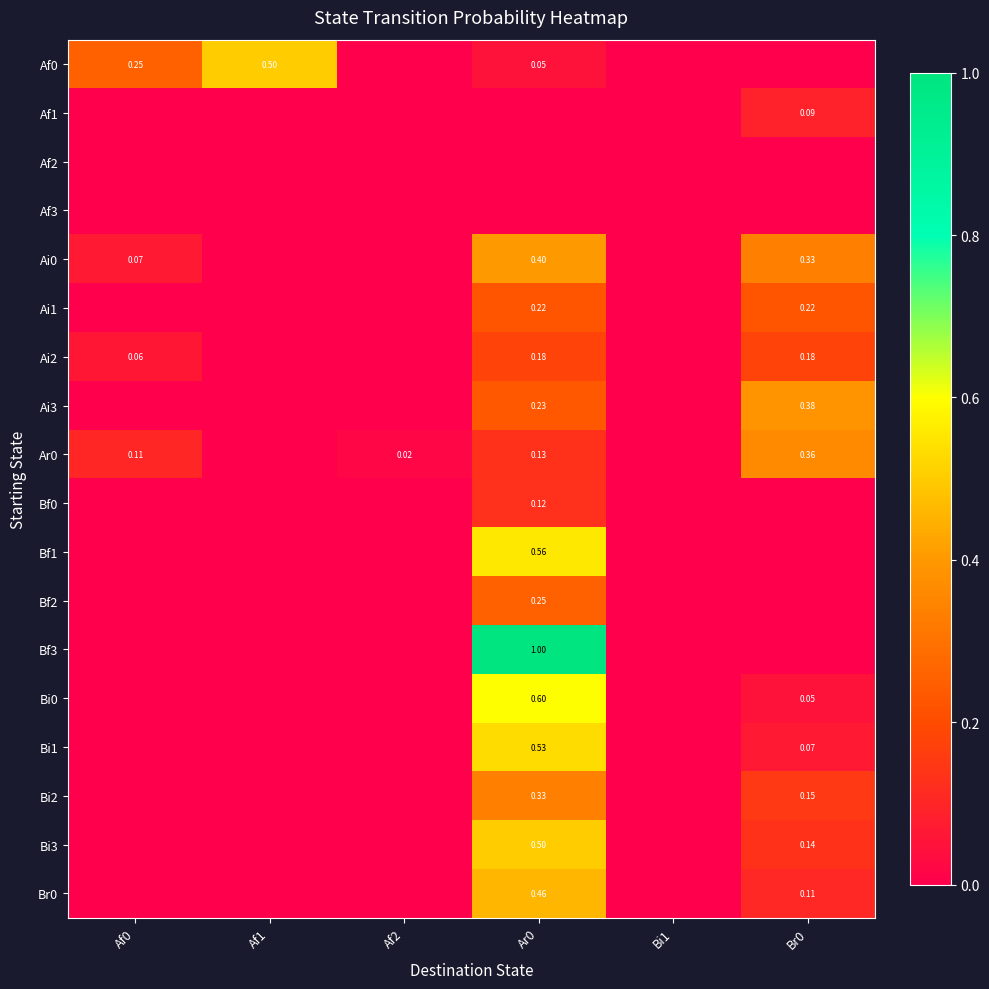

At Br0, list the series in order from largest to smallest.

Ai3, Ar0, Ai0, Ai1, Ai2, Bi2, Bi3, Br0, Af1, Bi1, Bi0, Af0, Af2, Af3, Bf0, Bf1, Bf2, Bf3